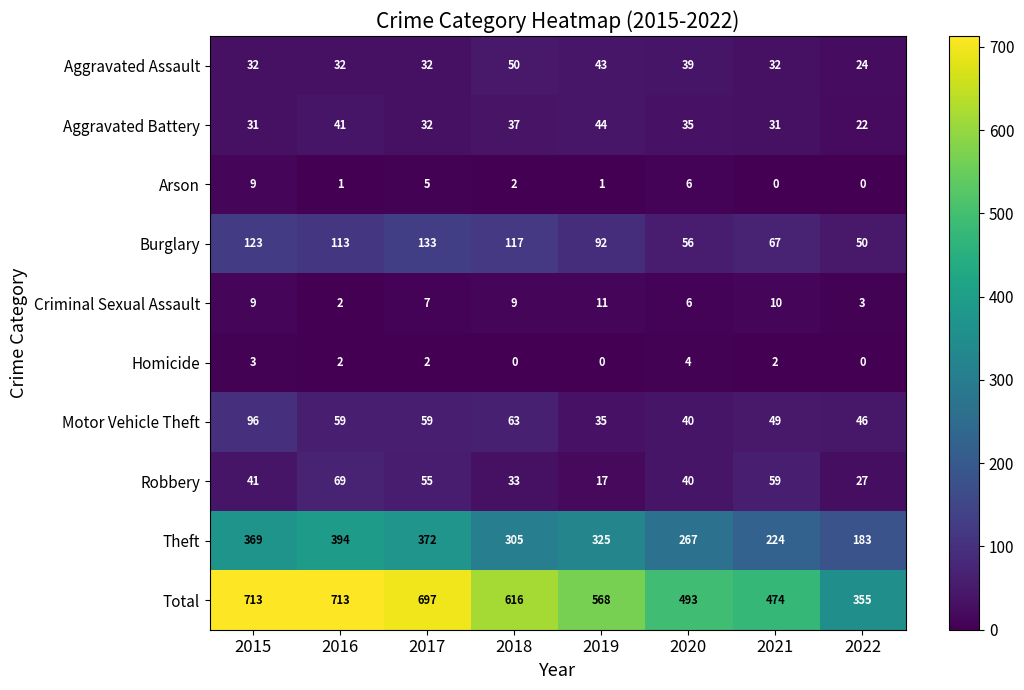

What is the average value of the Motor Vehicle Theft series?

56